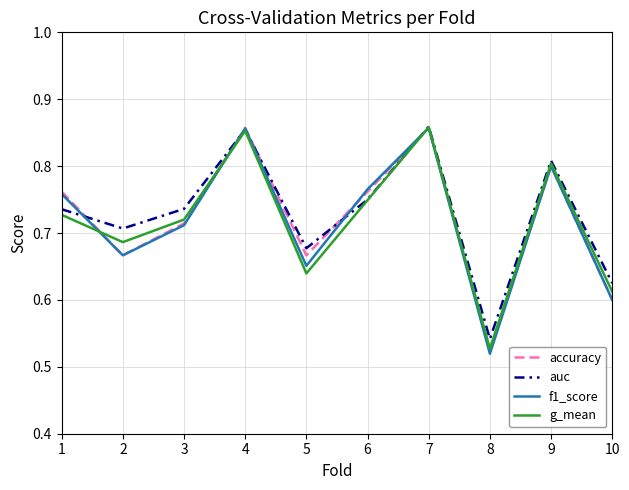

Which category has the lowest value in the auc series?

8